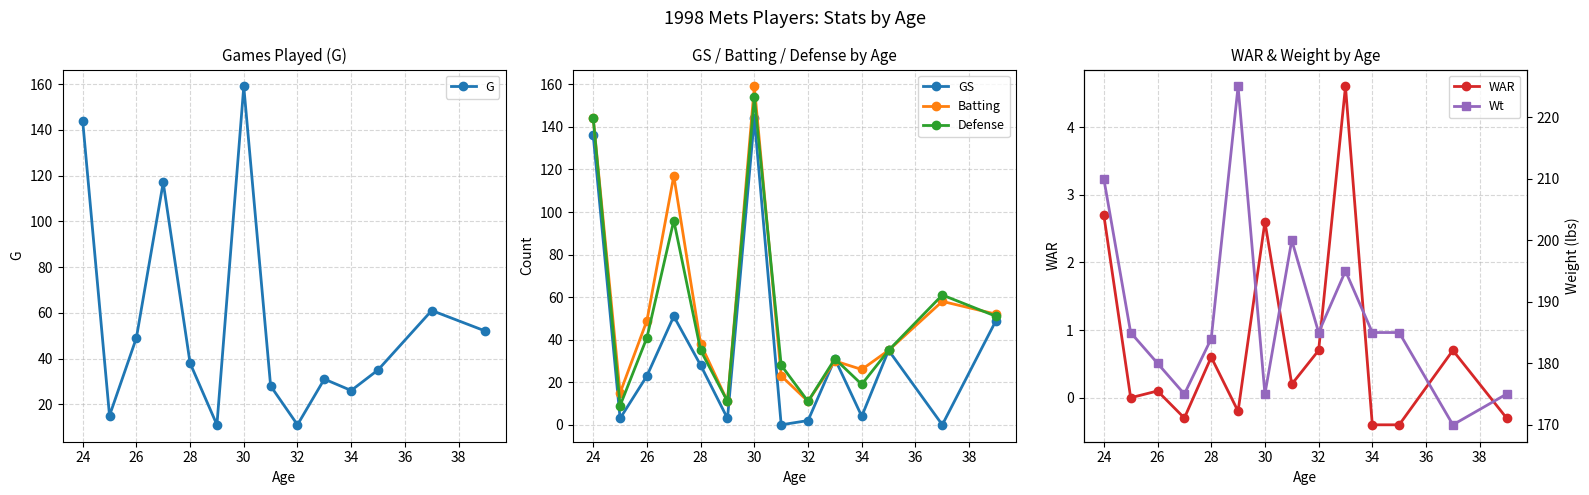

How many data points in WAR are less than 0?

5